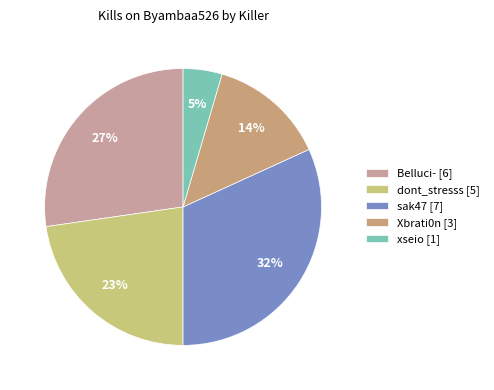

Count the number of slices in the pie.

5